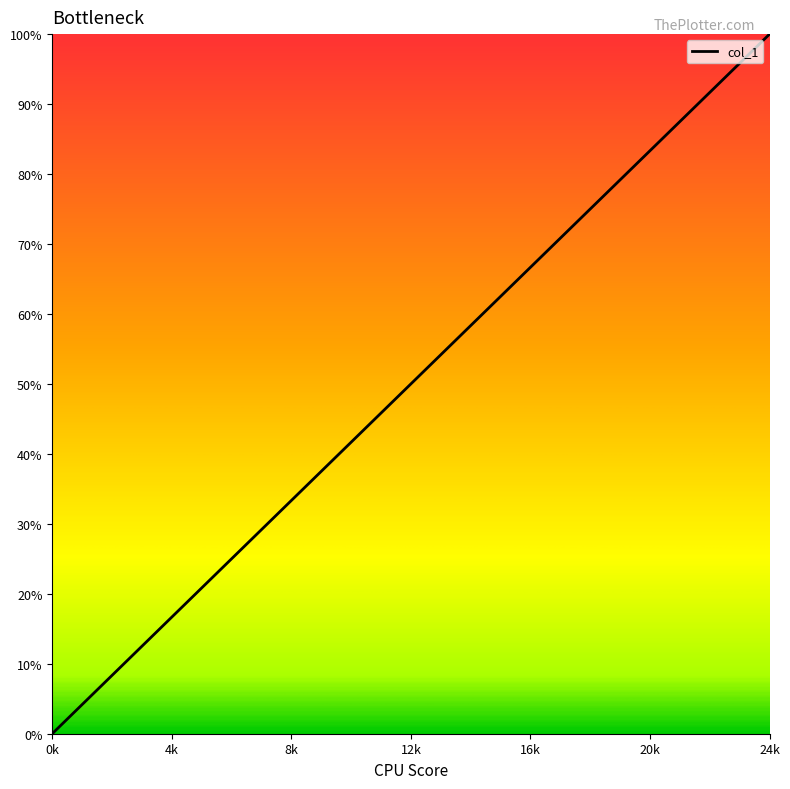

True or false: there are more than 0 points higher than both neighbors.

False